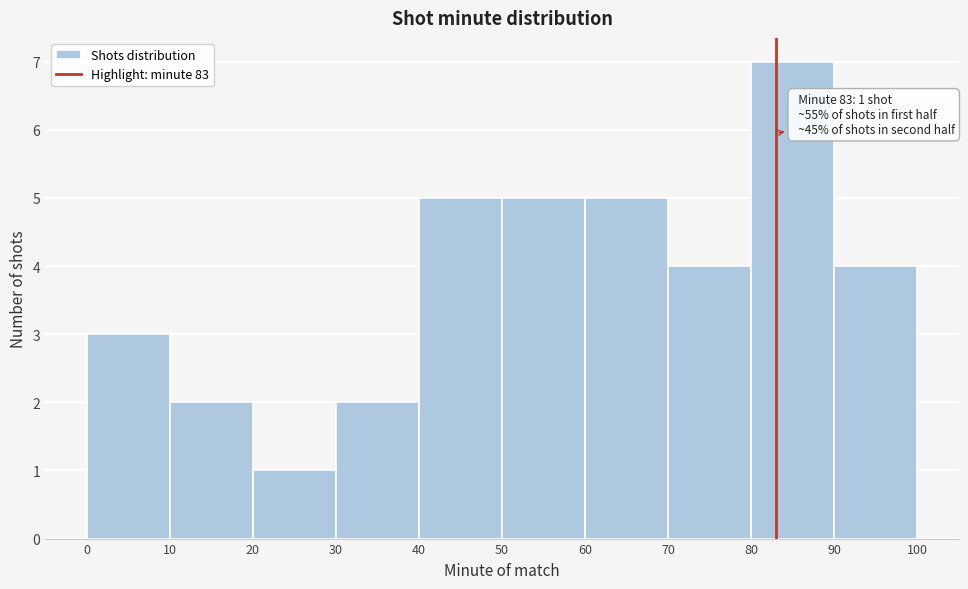

Which range on the x-axis has the tallest bar?

80 to 90